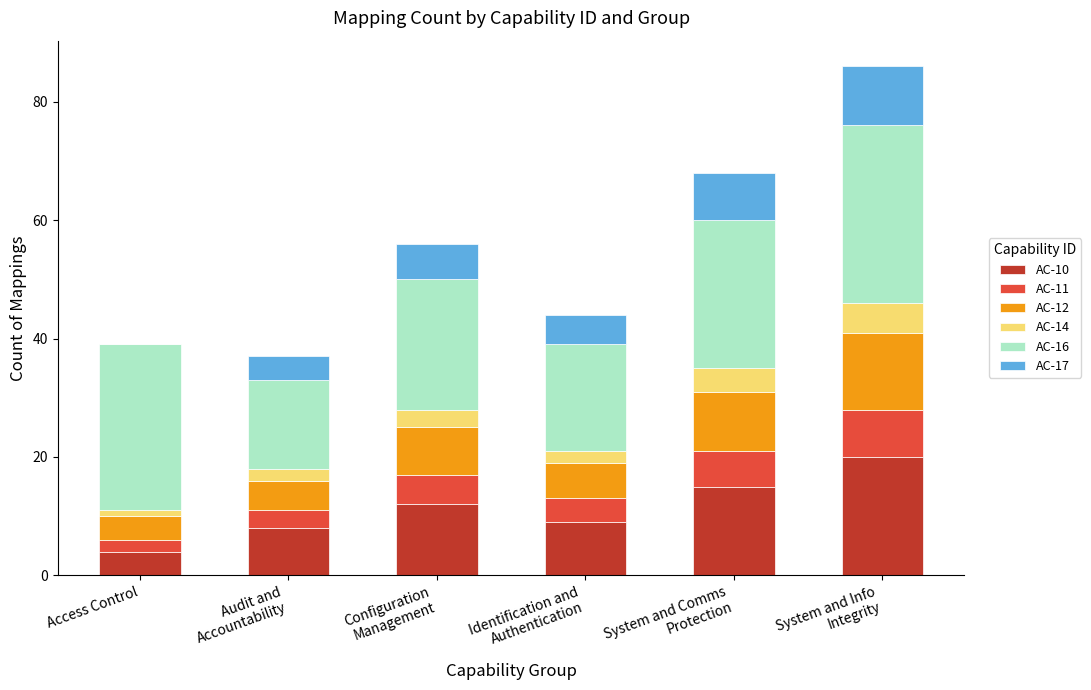

What is the highest value of the AC-10 series?

20